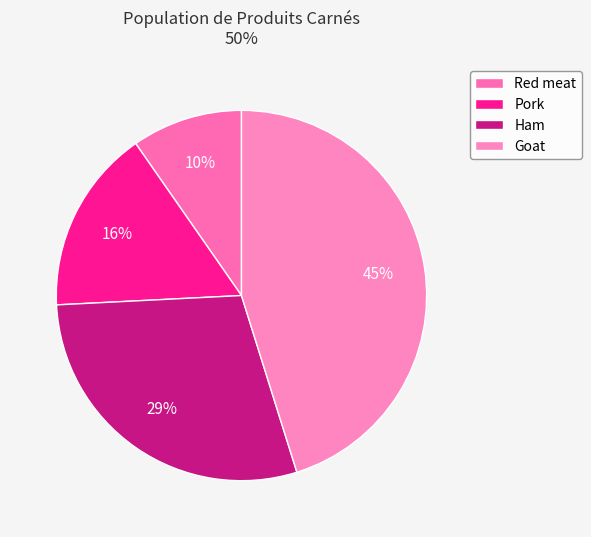

Rank the categories by value from highest to lowest.

Goat, Ham, Pork, Red meat